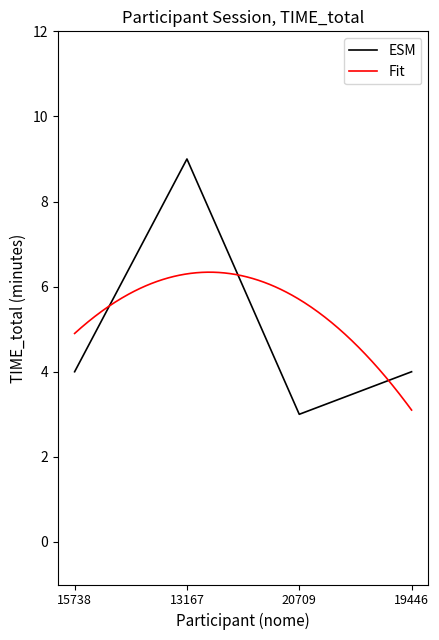

True or false: the data shows 9 at 13167.

True